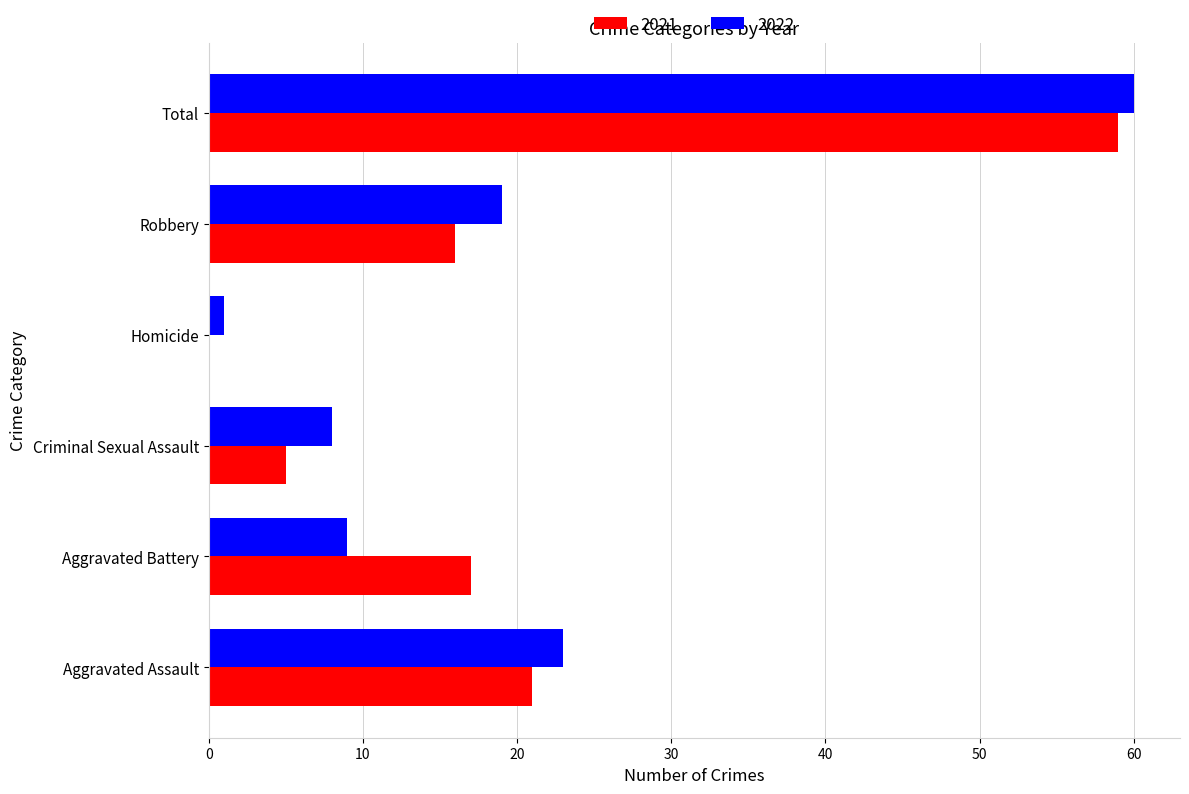

What is the sum of the 2022 values at Aggravated Assault and Robbery?

42